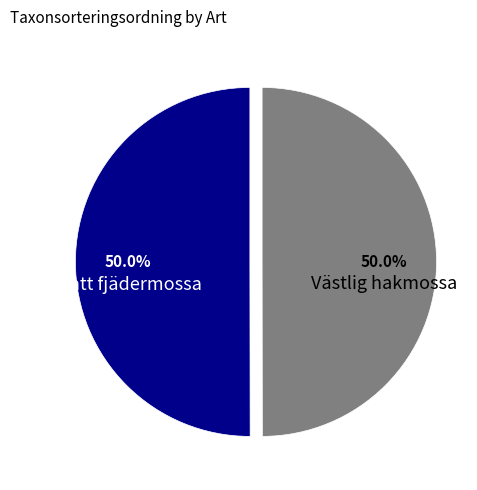

What is the ratio of the value at Platt fjädermossa to the value at Västlig hakmossa?

1.0